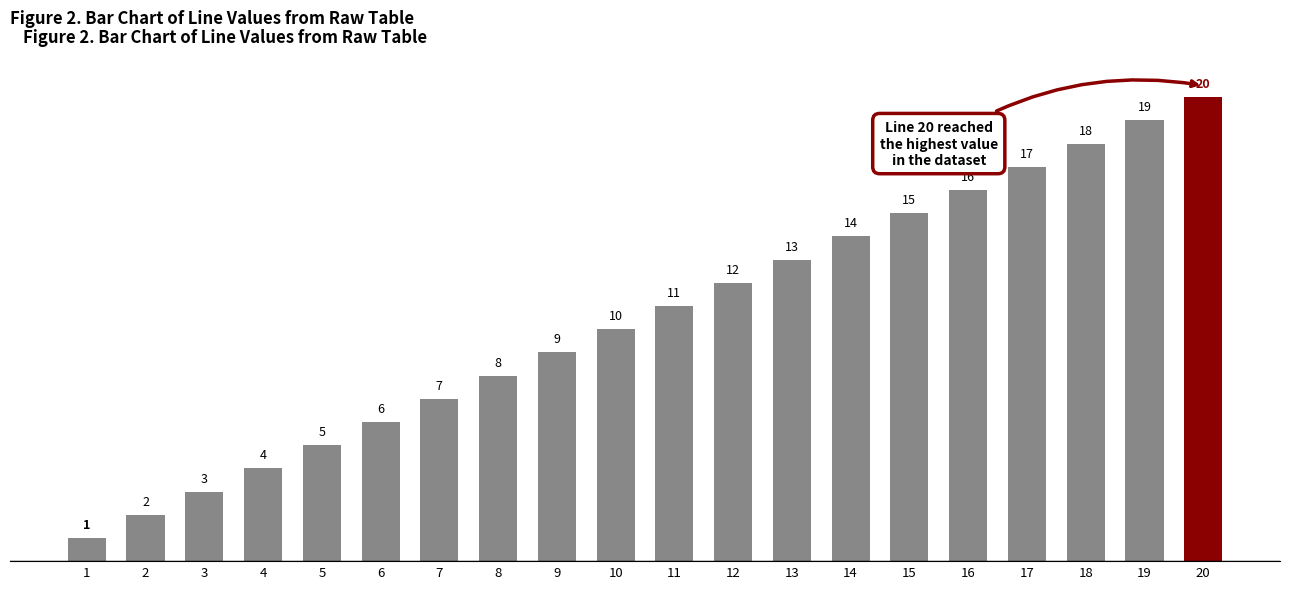

At which category does the chart reach its peak across all series?

20